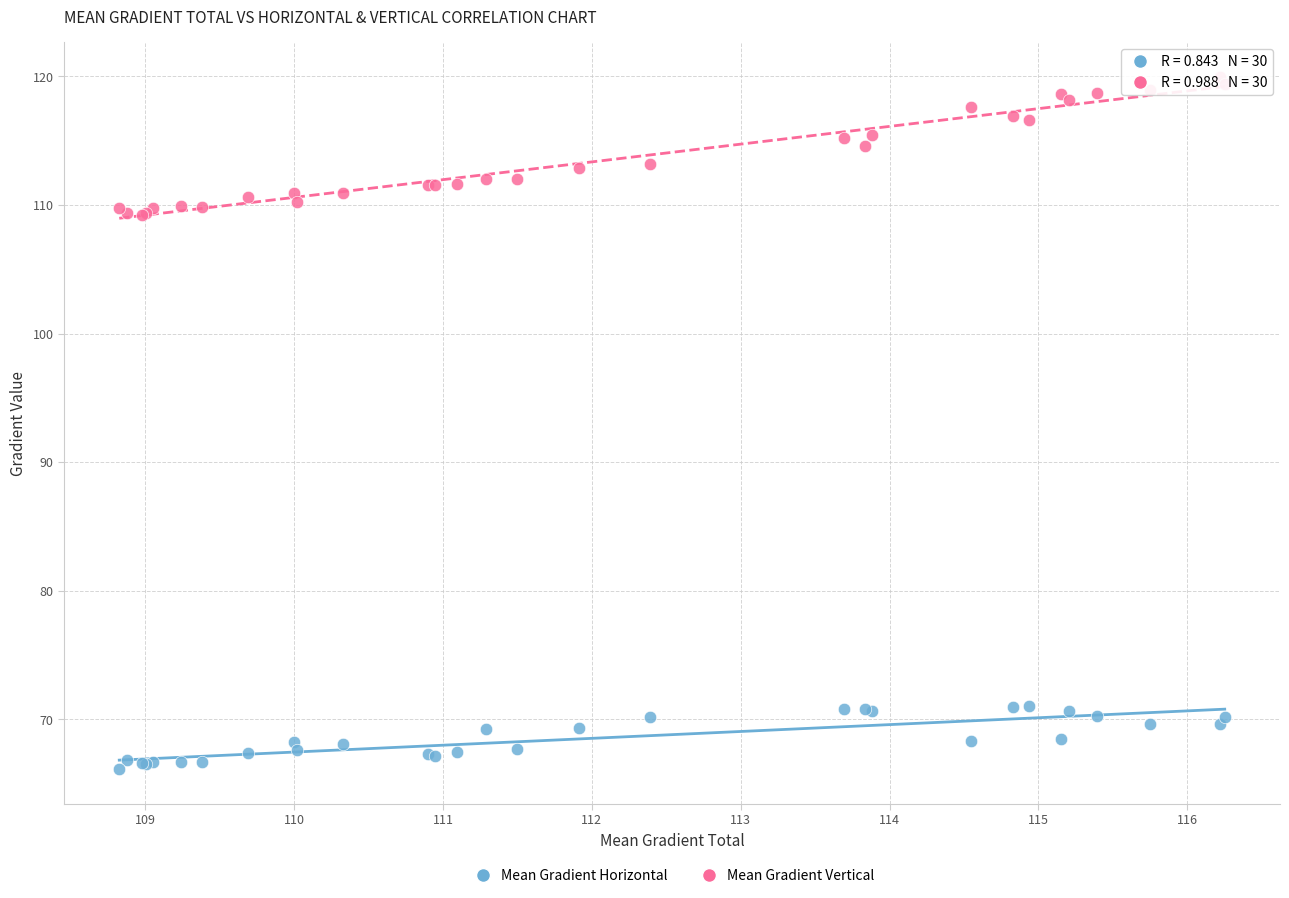

Which series has the widest spread of Y values?

Mean Gradient Vertical